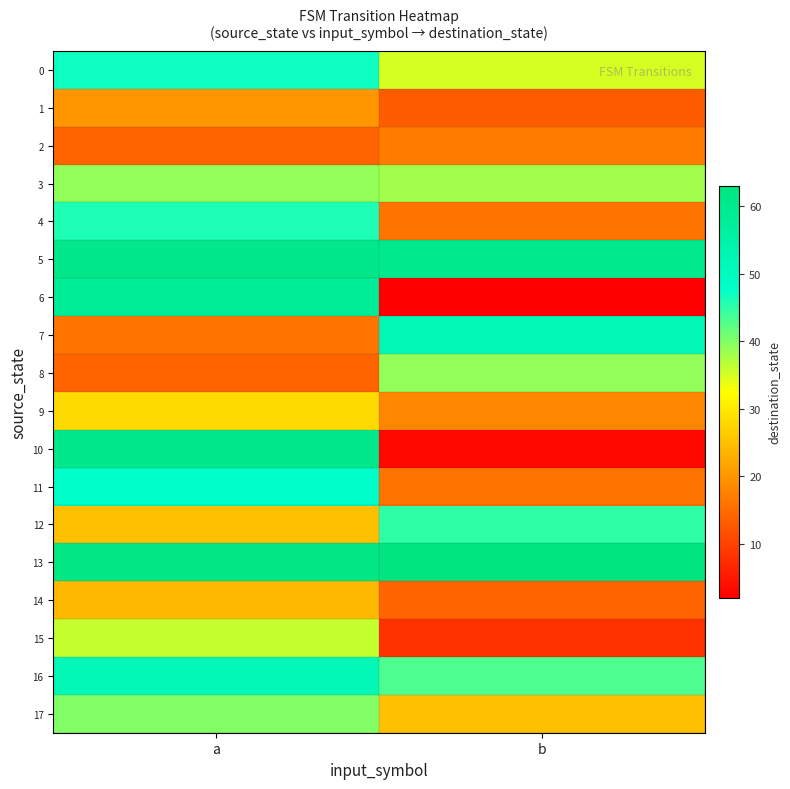

Which series has the widest spread of values?

10